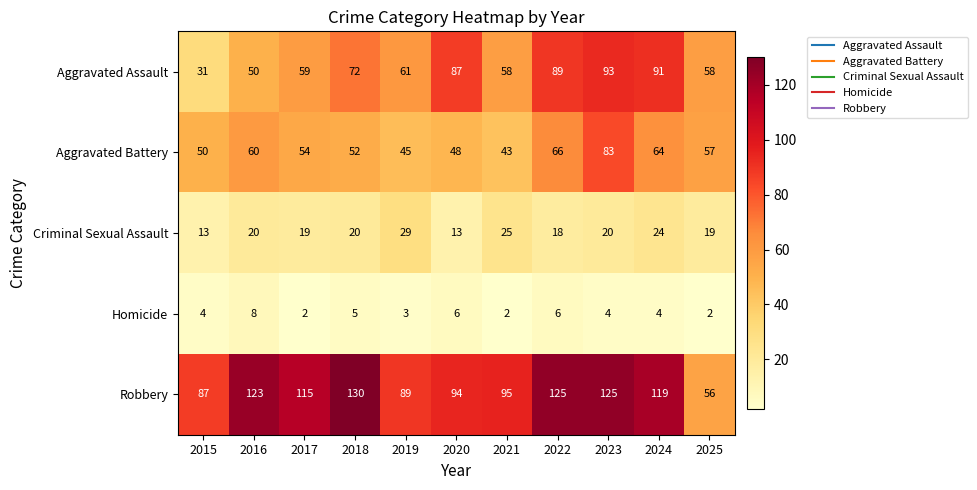

What is the sum of all Criminal Sexual Assault values?

220